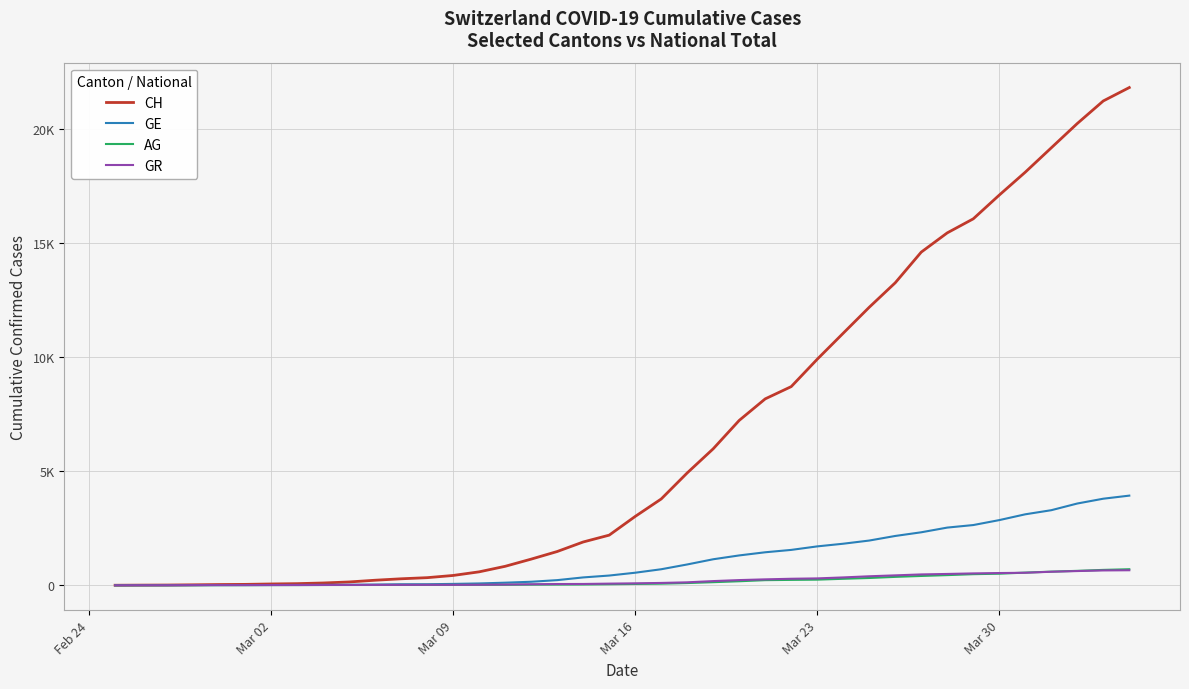

What are all the series names shown in the legend?

CH, GE, AG, GR